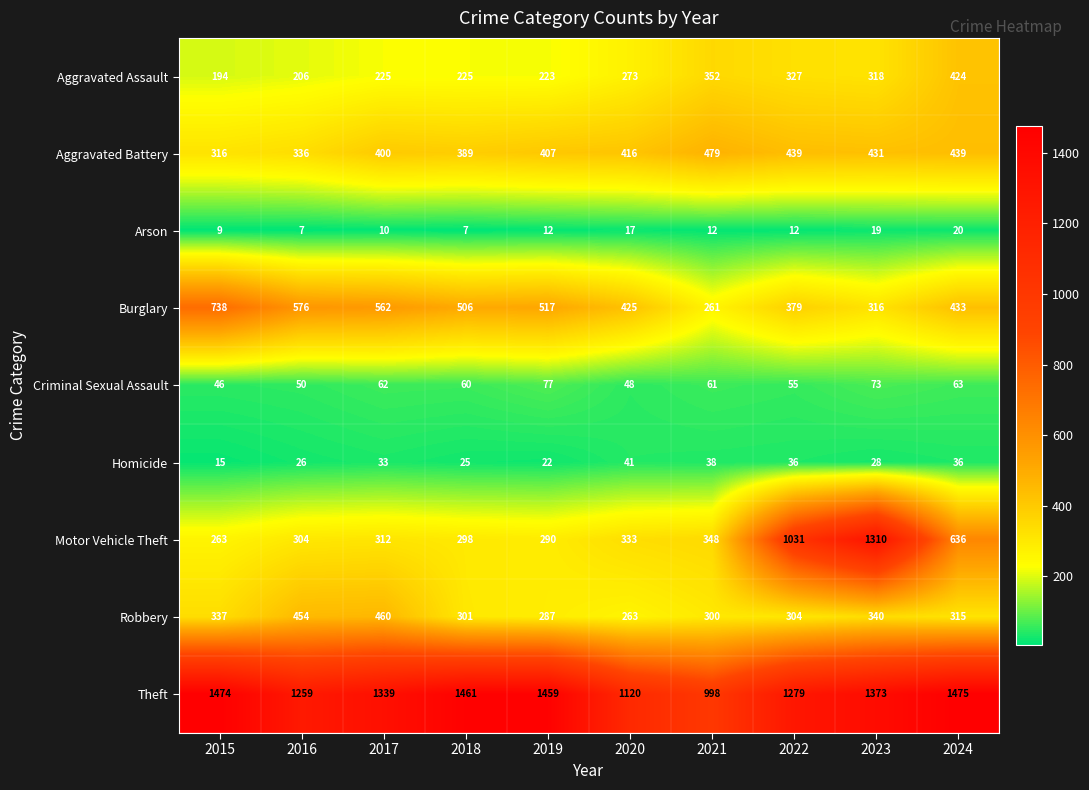

What is the sum of all Criminal Sexual Assault values?

595